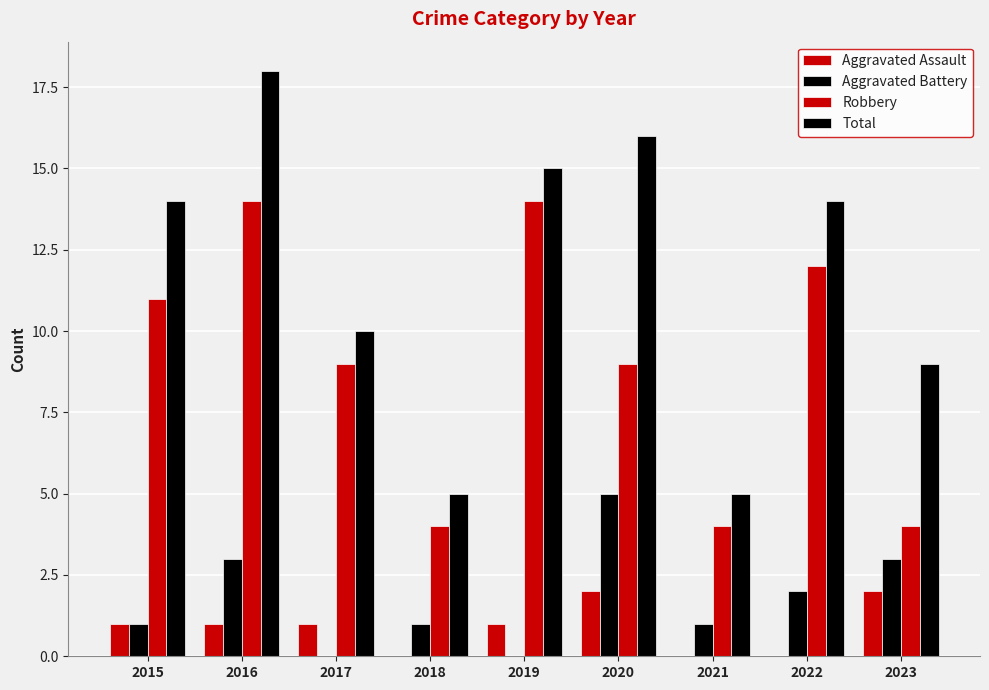

What is the sum of all Aggravated Assault values?

8